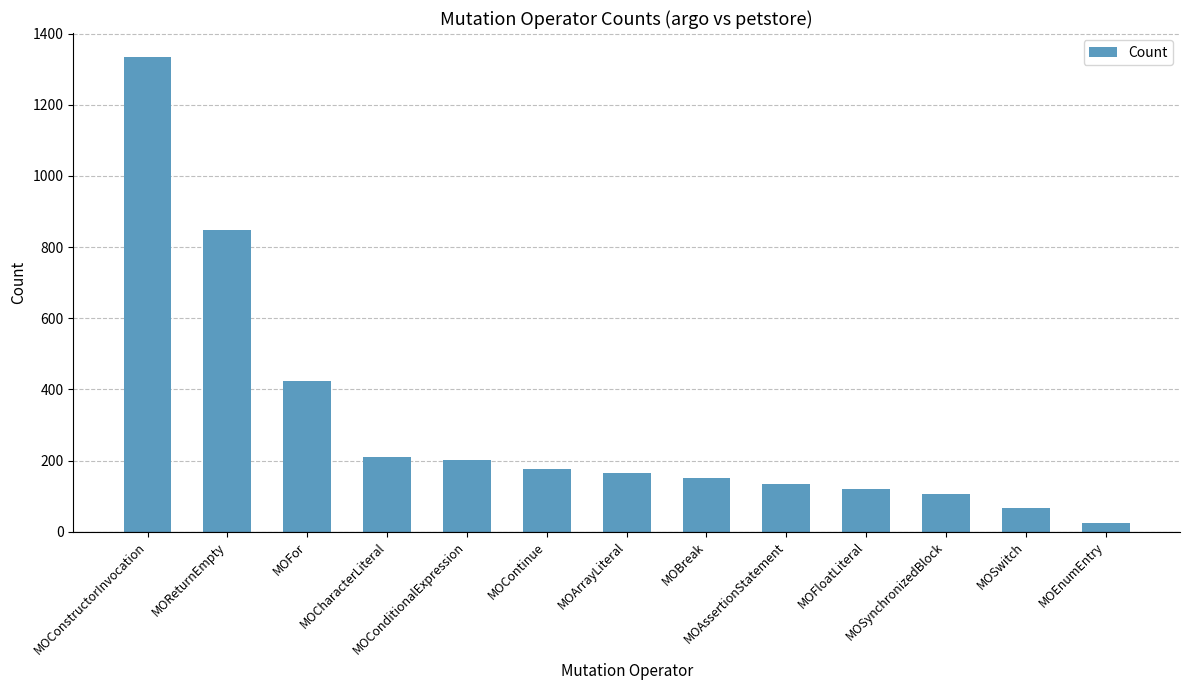

Where does the data first go above 164?

MOConstructorInvocation